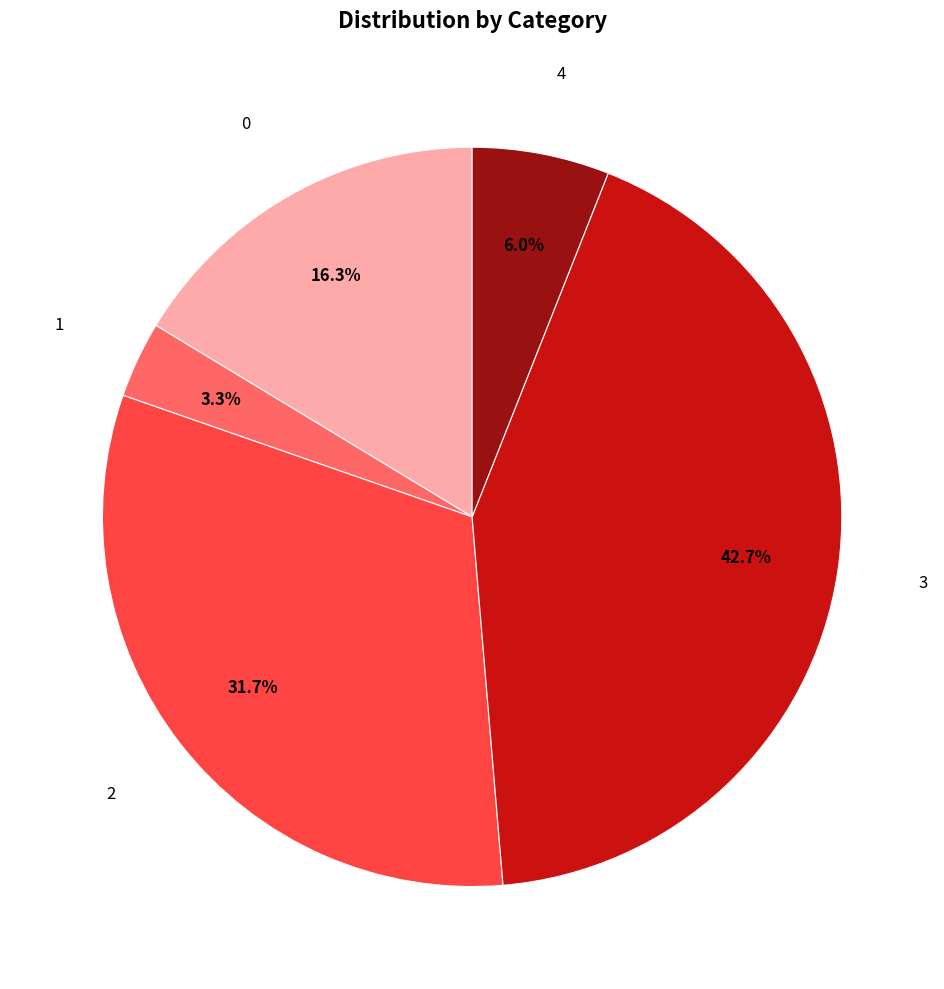

Does any single category account for the majority?

No